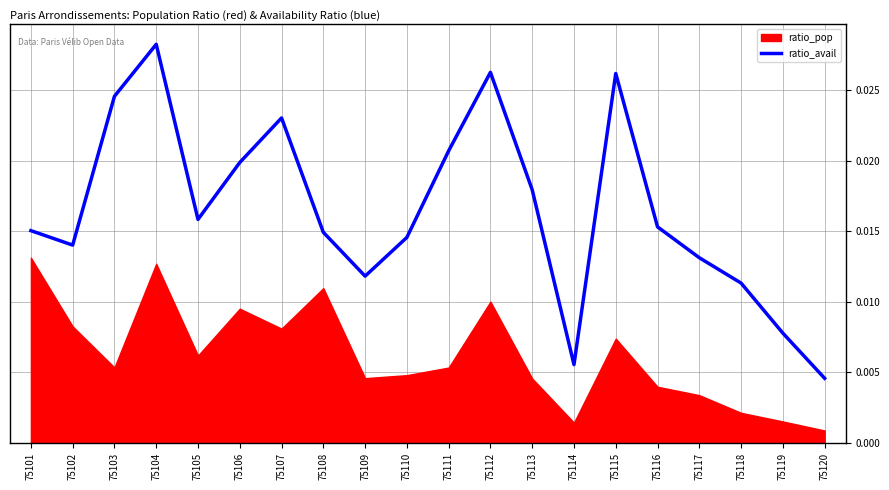

What is the sum of all values?

0.3